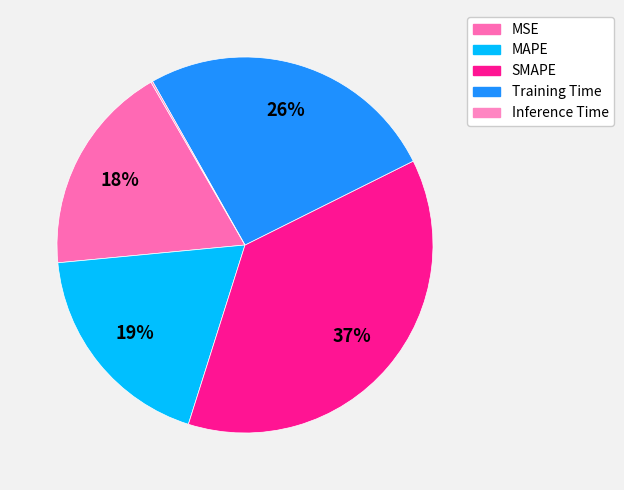

How many slices are in this pie chart?

5